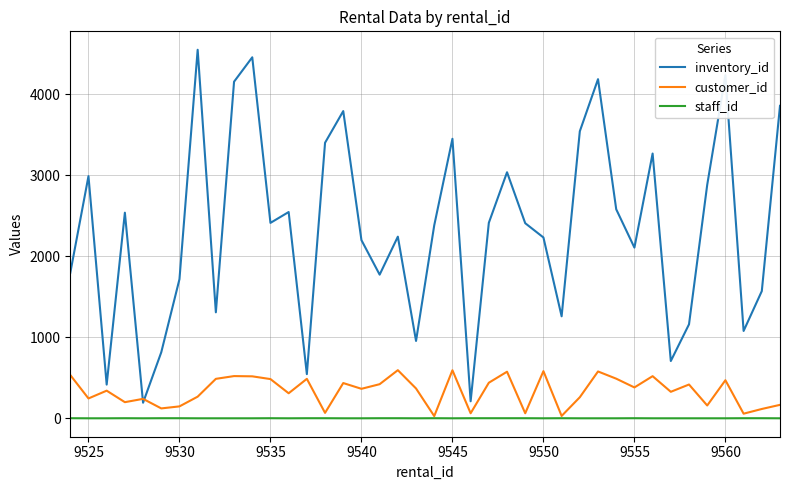

List the series in order of their peak value, highest first.

inventory_id, customer_id, staff_id